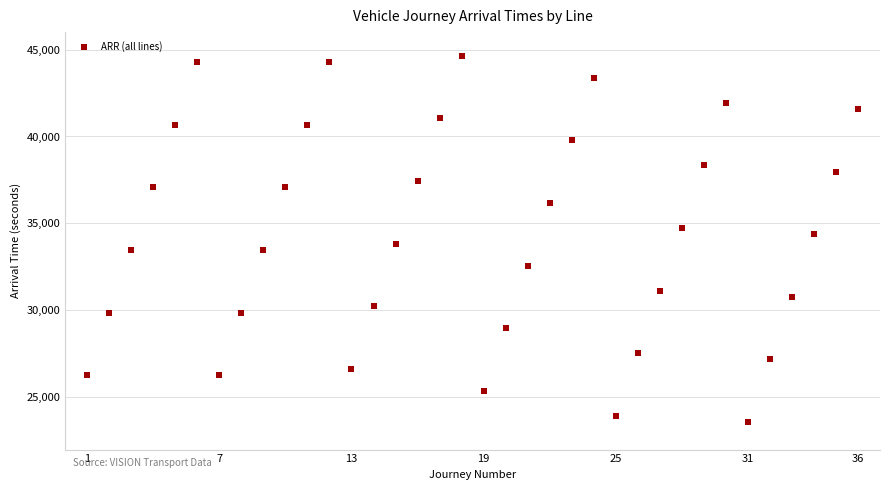

What is the range of X values (max minus min)?

35